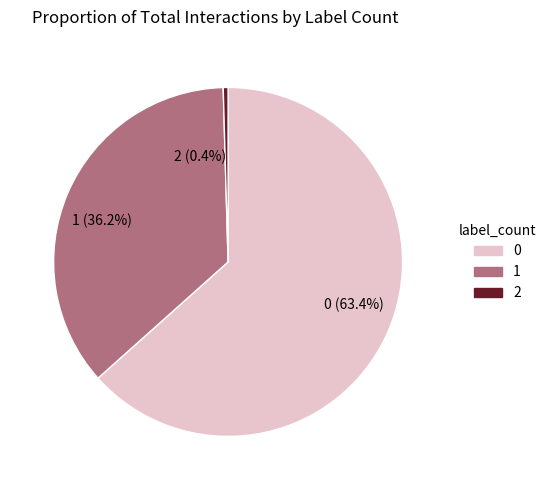

To the nearest percent, what is the difference between the 1 and 2 slice percentages?

36%